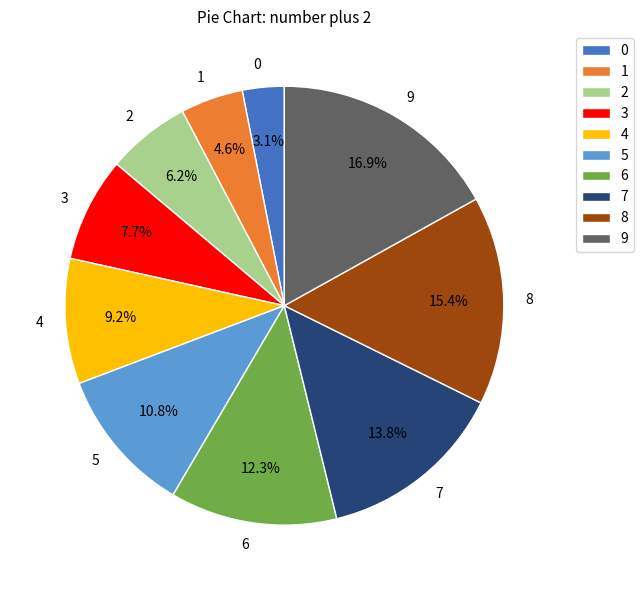

Is it true that 2 is 14% of the pie?

False